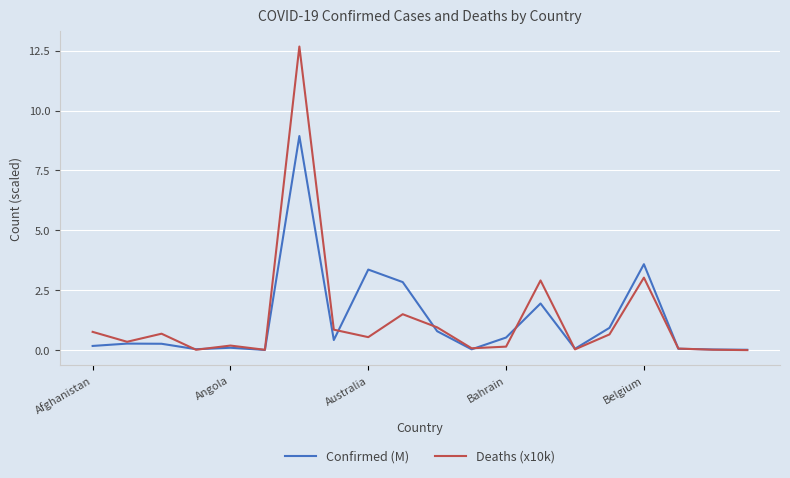

How many lines are shown in the chart?

2